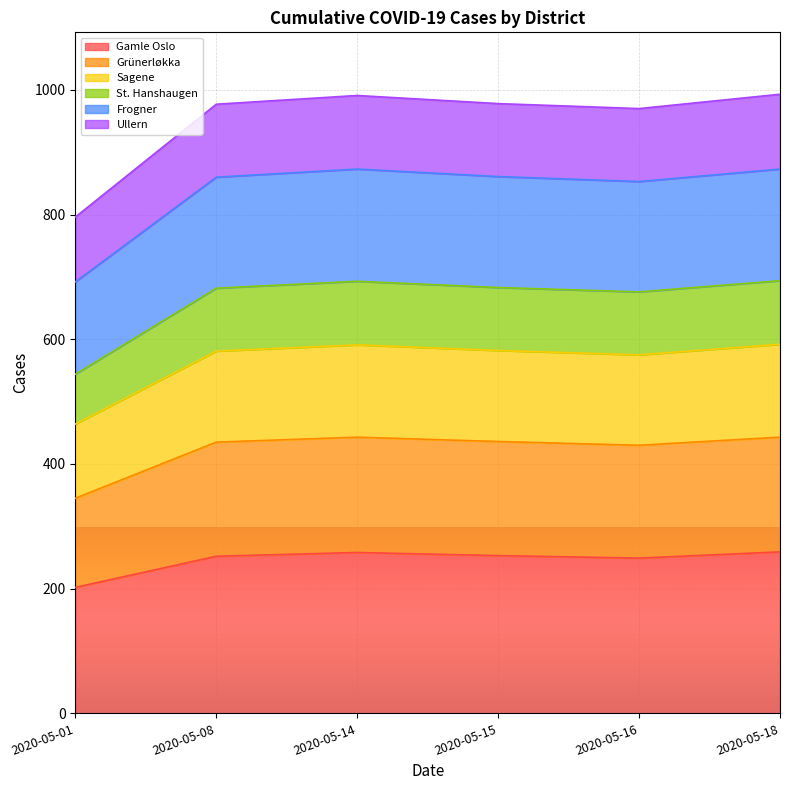

What is the sum of all Gamle Oslo values?

1473